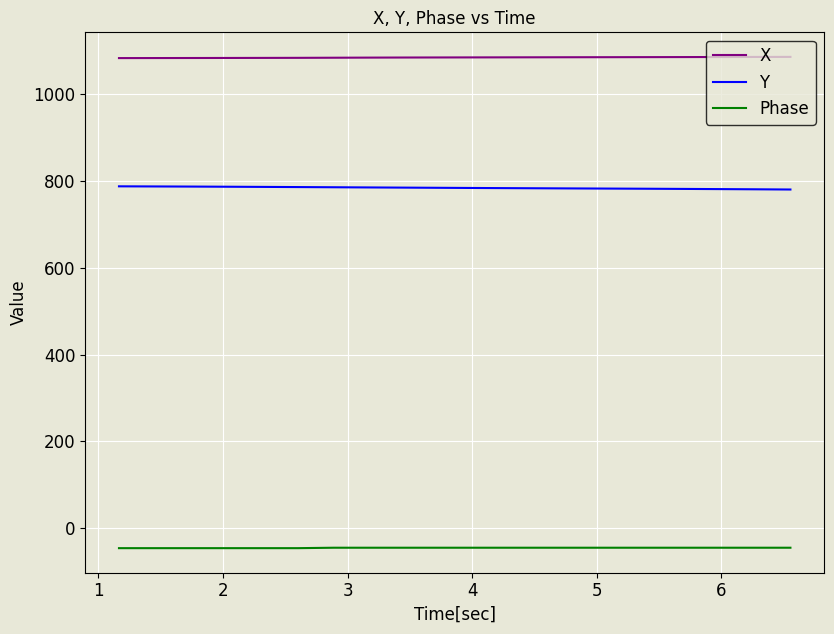

True or false: Y and Phase cross at least once.

False